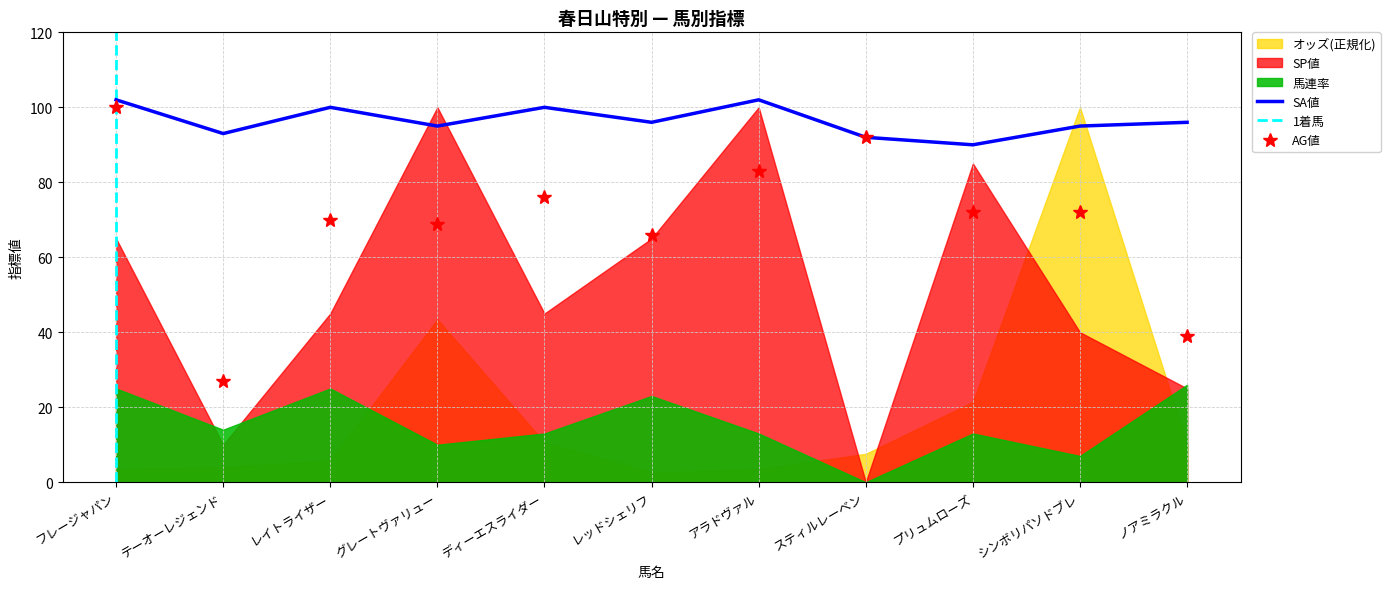

What is the highest value of the SP値 series?

100.0